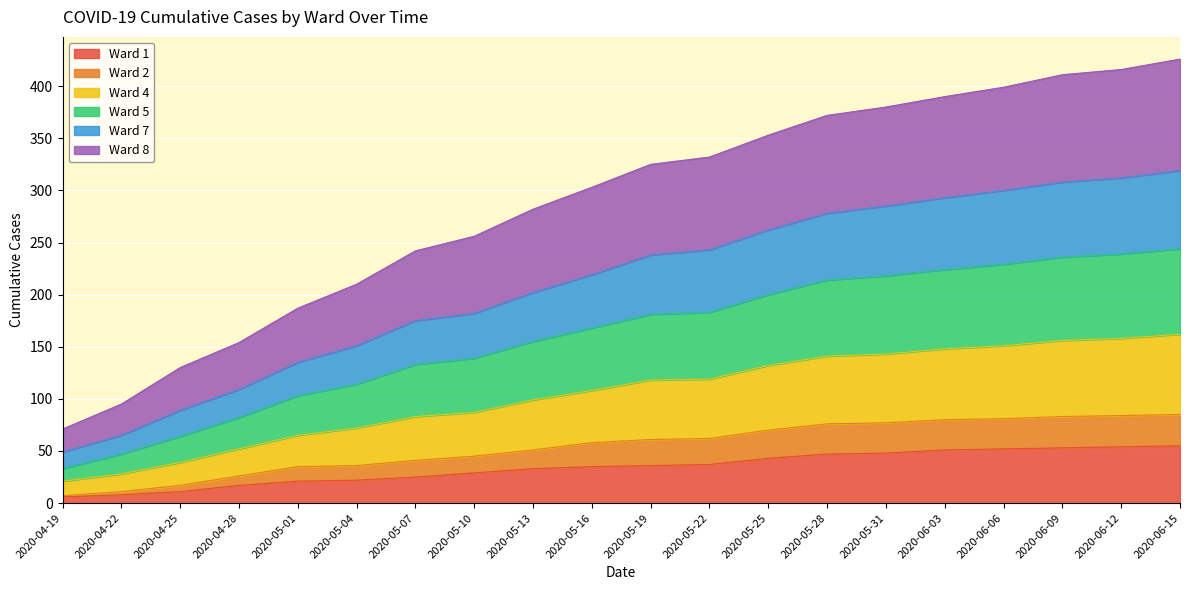

What is the total value across all series at 2020-06-15?

426